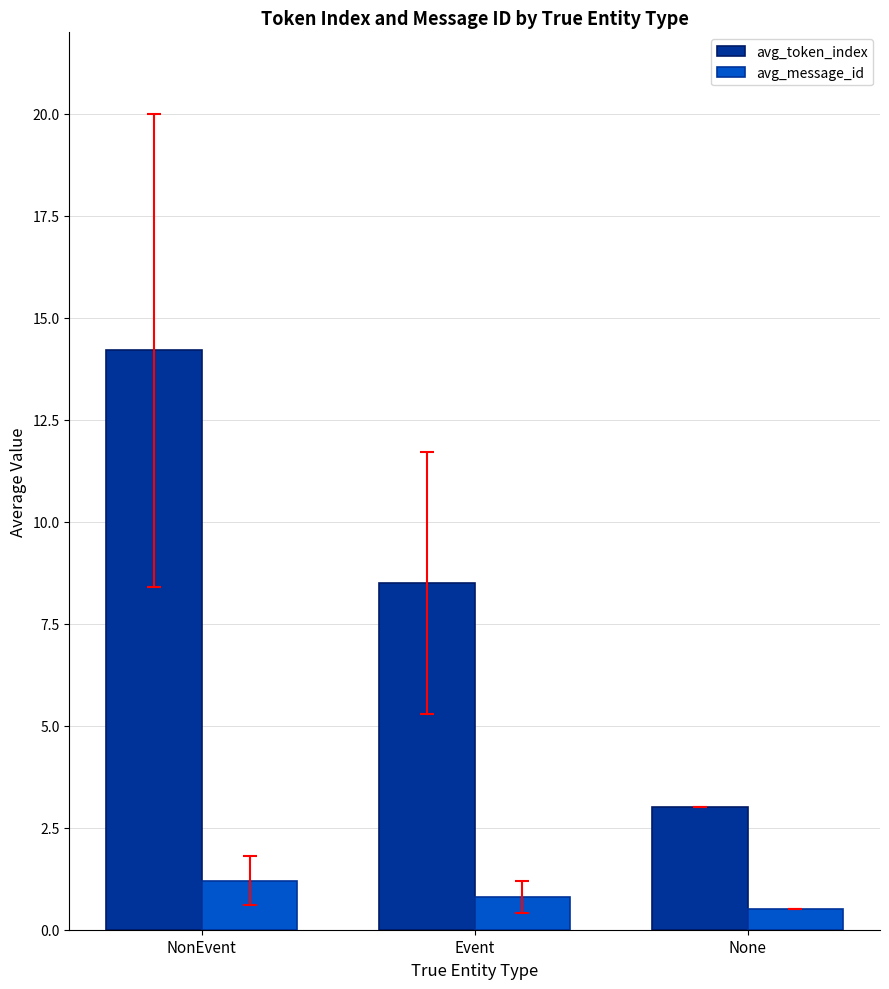

How many distinct data groups are displayed?

2